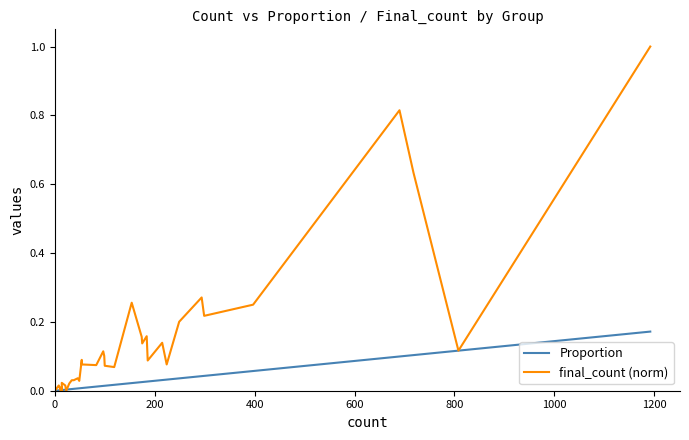

List the series in order of their peak value, highest first.

final_count (norm), Proportion